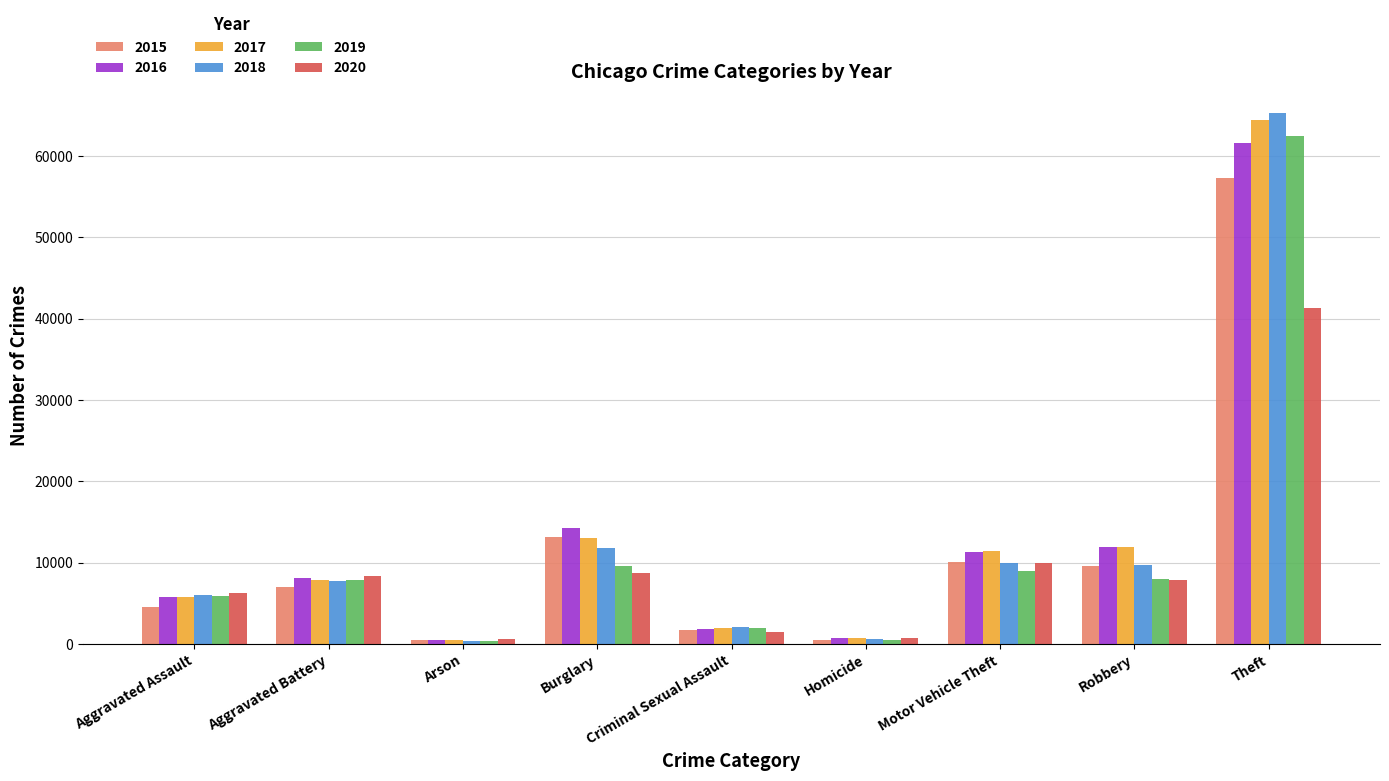

How many bars are there in total?

54